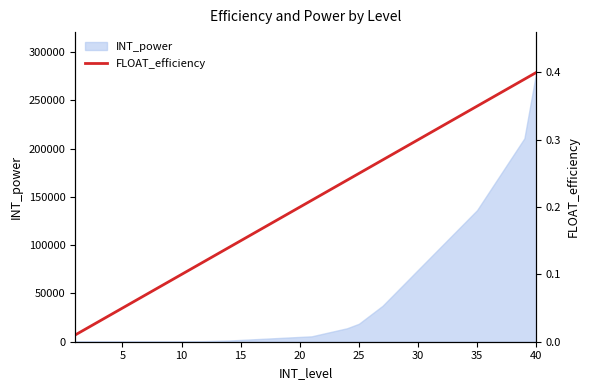

The value of INT_power at 30 is 114509. True or false?

False